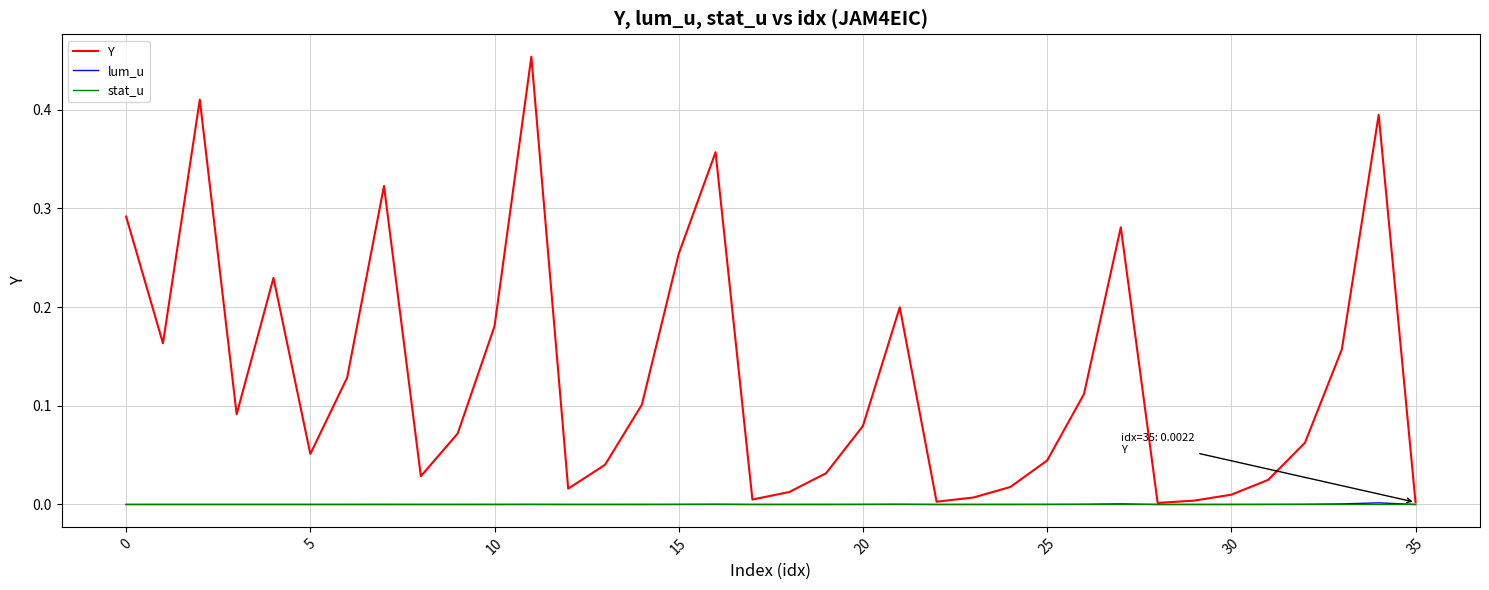

What are all the series names shown in the legend?

Y, lum_u, stat_u